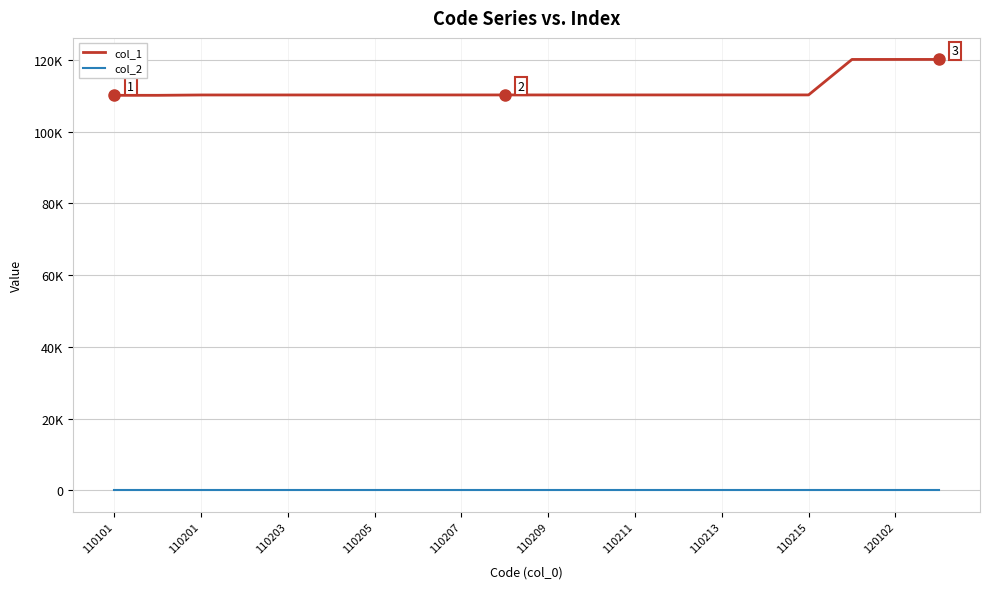

Rank the series by their maximum value, from lowest to highest.

col_2, col_1